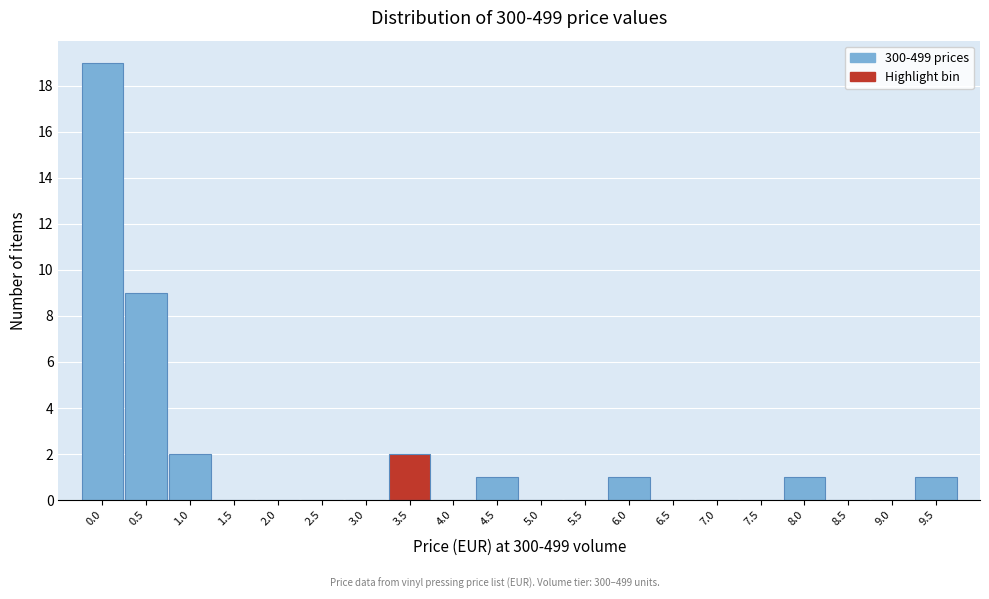

Reading left to right, extract all data points from this chart.

0.0=19	0.5=9	1.0=2	1.5=0	2.0=0	2.5=0	3.0=0	3.5=2	4.0=0	4.5=1	5.0=0	5.5=0	6.0=1	6.5=0	7.0=0	7.5=0	8.0=1	8.5=0	9.0=0	9.5=1